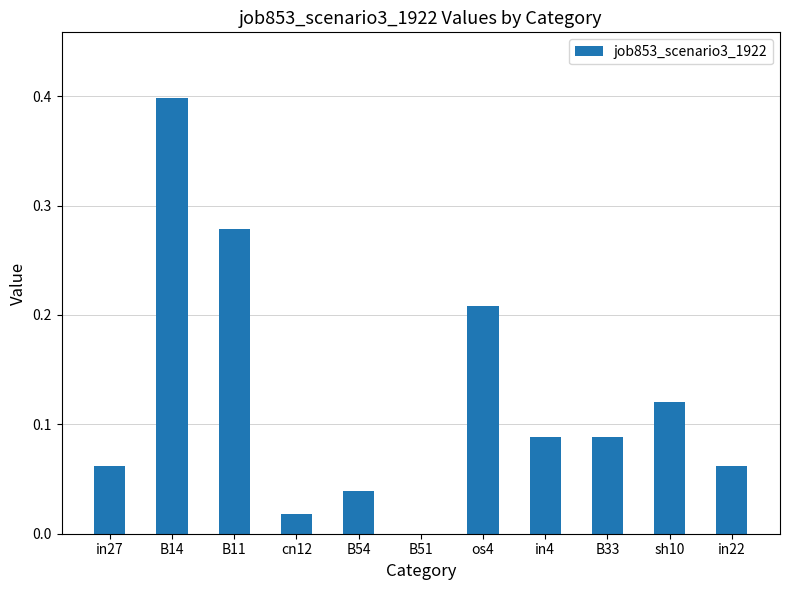

How many series are shown in this chart?

1